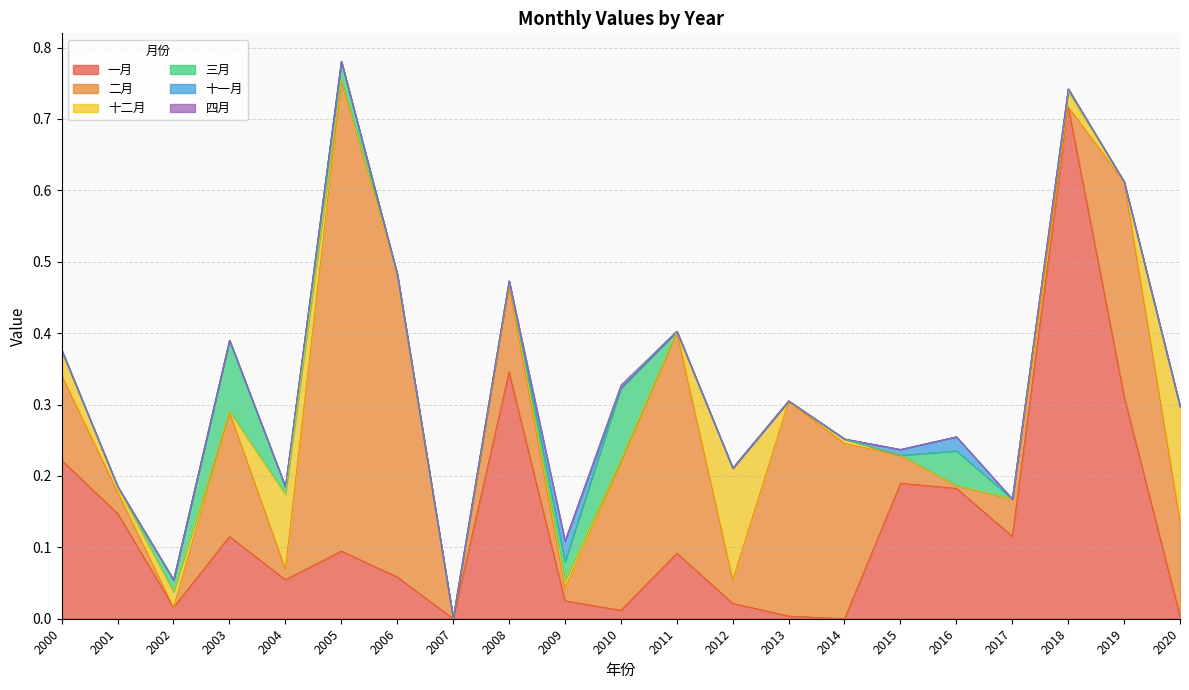

The value of 十一月 at 2005 is -0.0. True or false?

False